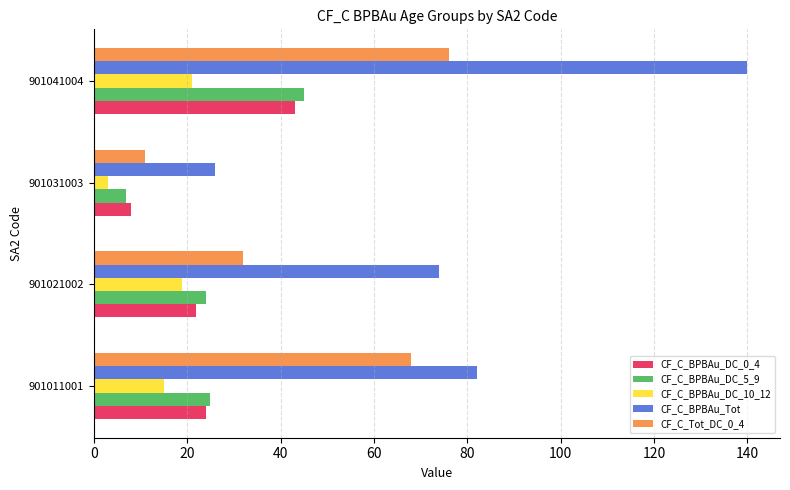

What is the difference between the maximum and minimum values in the CF_C_BPBAu_Tot series?

114